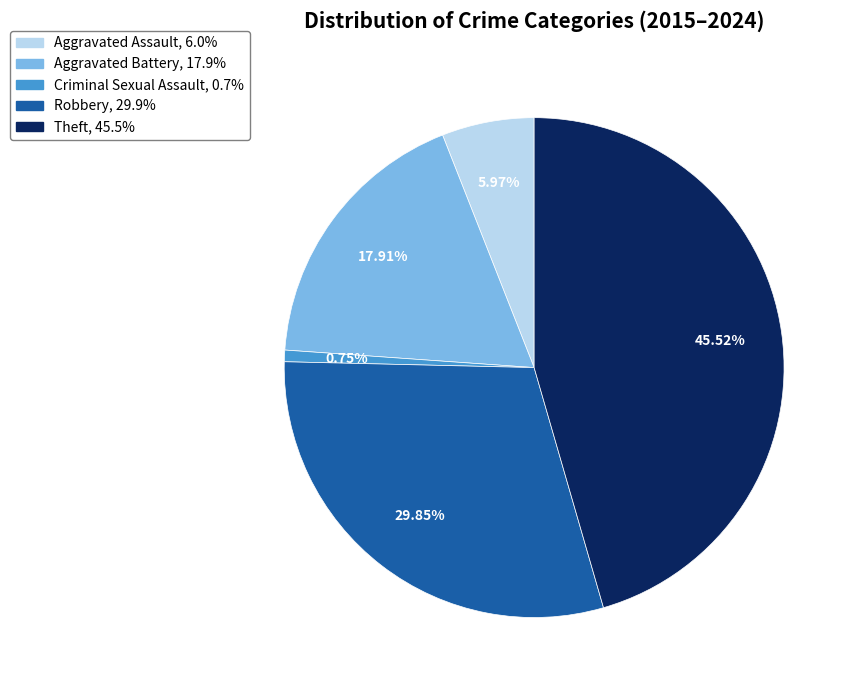

Is there any slice that represents more than half of the pie?

No